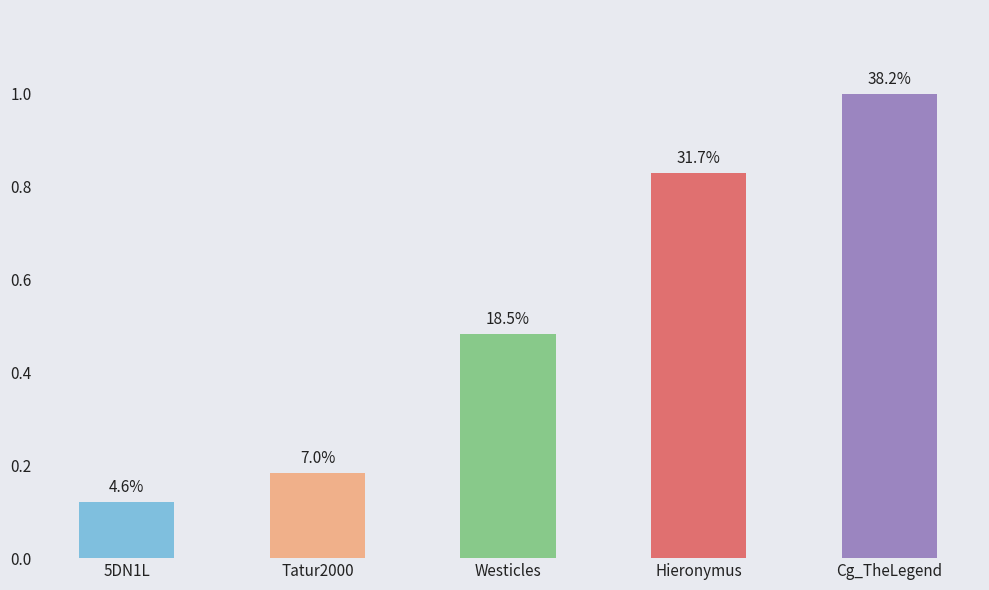

Approximately how many times larger is the value at Hieronymus compared to 5DN1L?

6.8